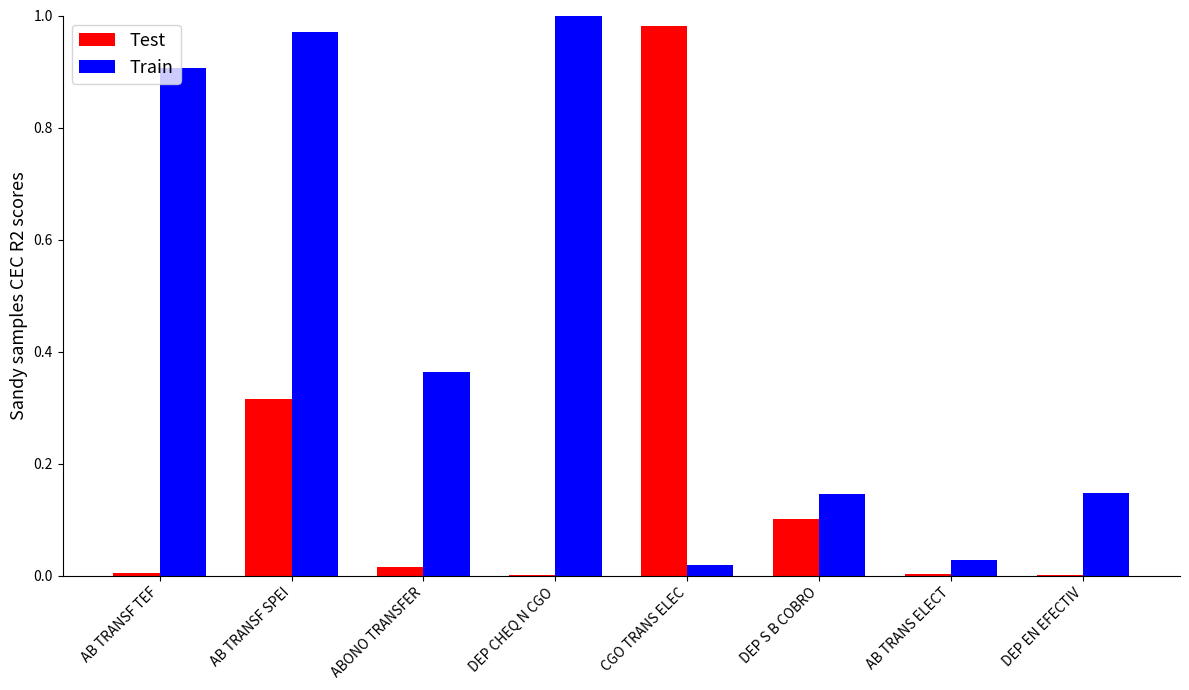

True or false: Test has a value of 0.1 at DEP S B COBRO.

True